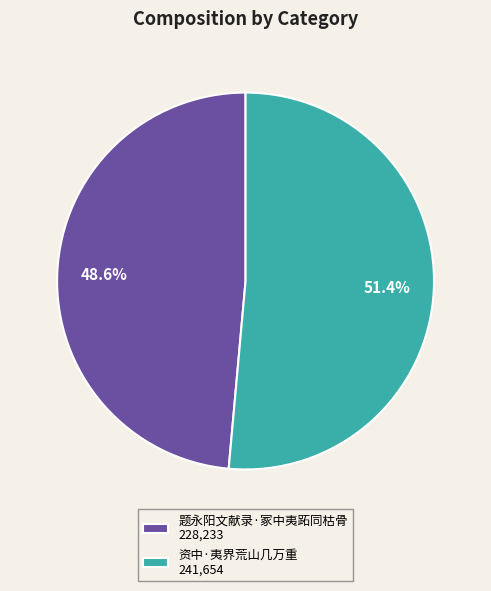

Count the number of slices in the pie.

2